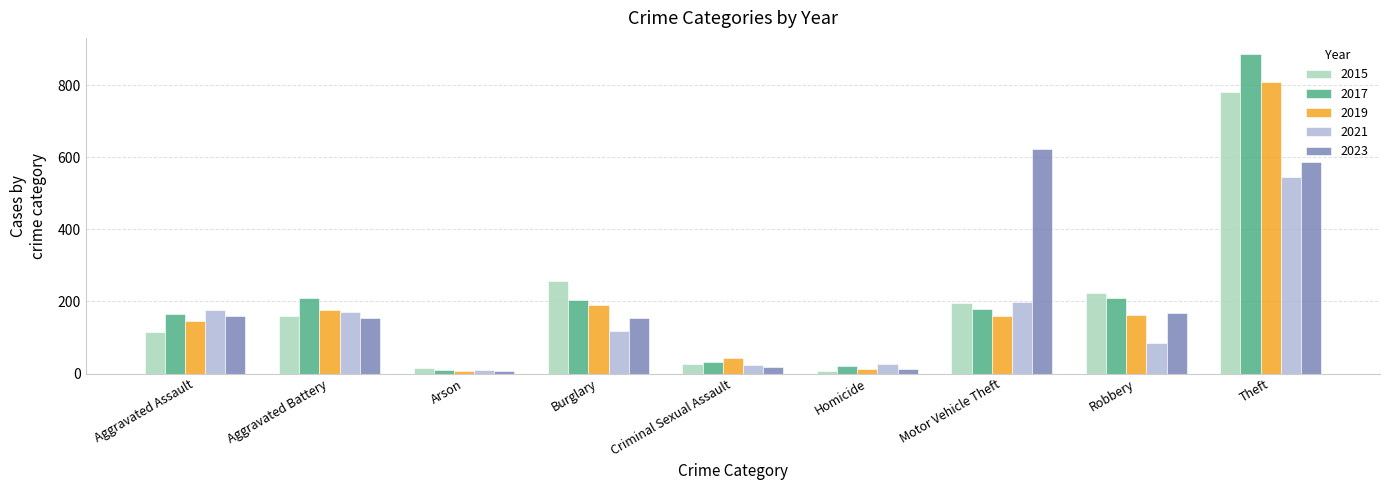

What are all the series names shown in the legend?

2015, 2017, 2019, 2021, 2023